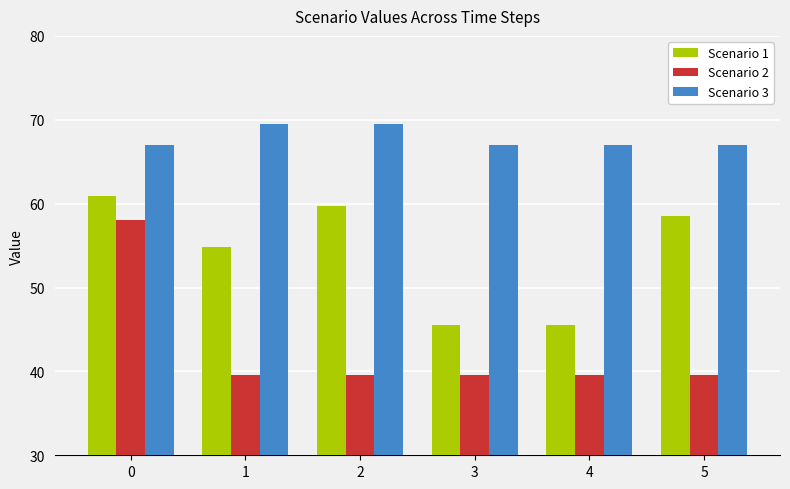

Which series has the largest total across all categories?

Scenario 3